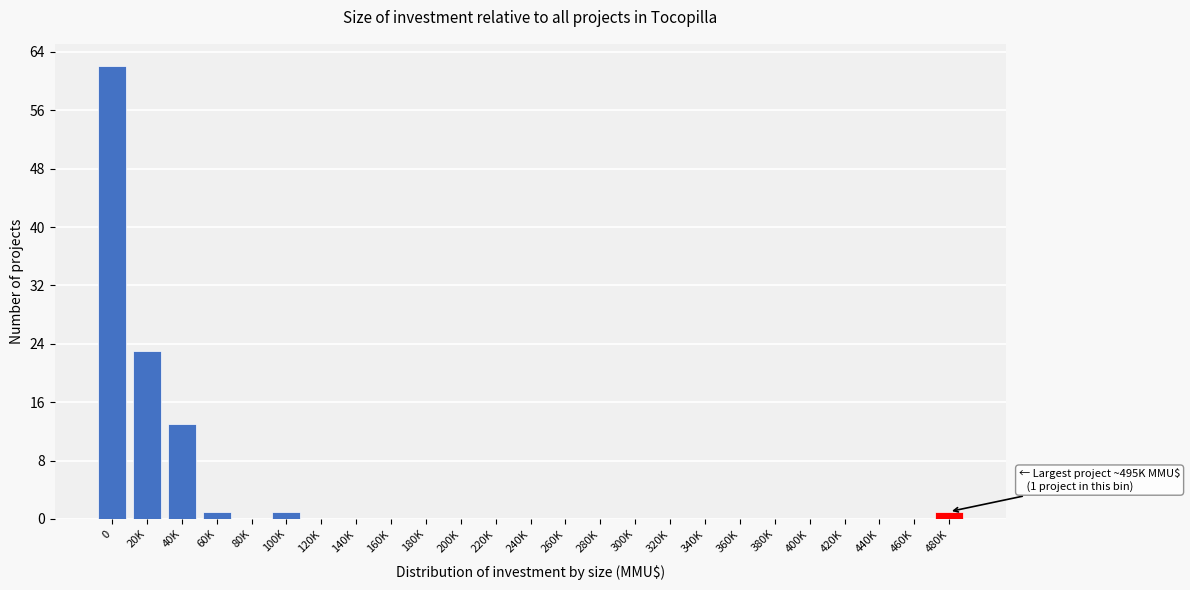

Reading left to right, extract all data points from this chart.

0=62	20K=23	40K=13	60K=1	80K=0	100K=1	120K=0	140K=0	160K=0	180K=0	200K=0	220K=0	240K=0	260K=0	280K=0	300K=0	320K=0	340K=0	360K=0	380K=0	400K=0	420K=0	440K=0	460K=0	480K=1